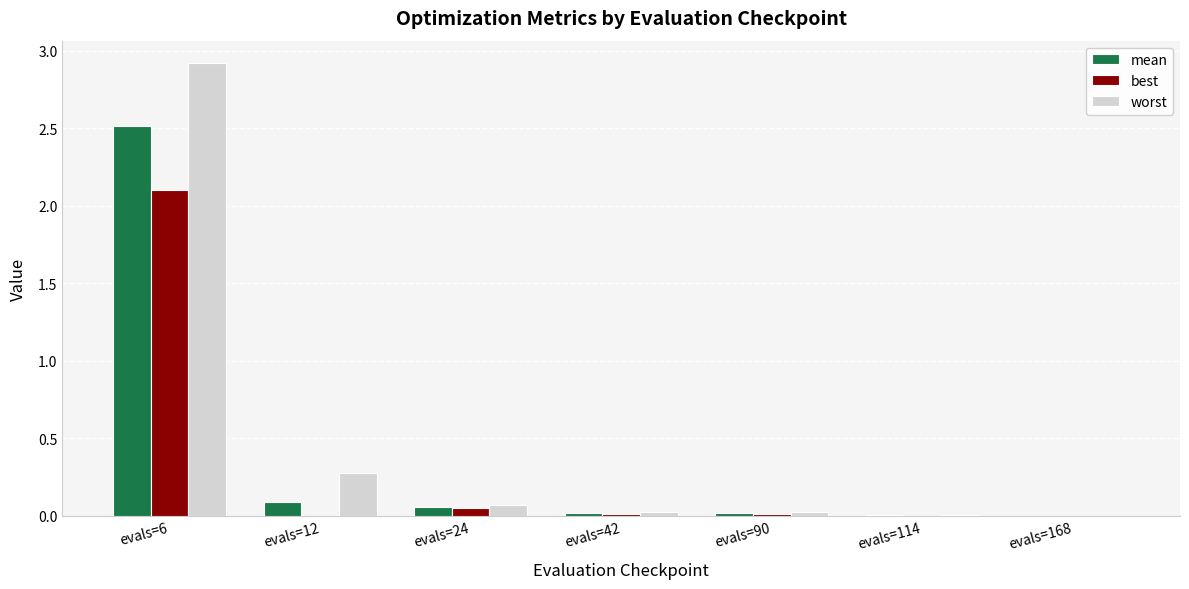

The value of worst at evals=12 is 0.1. True or false?

False